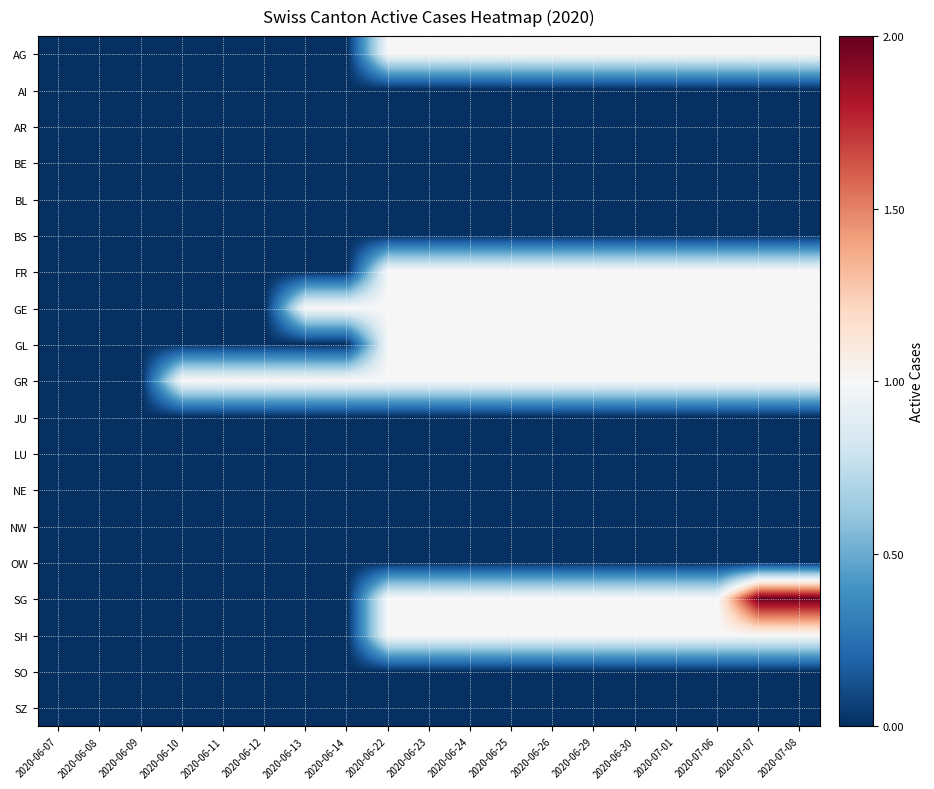

Which series has the largest range (max minus min)?

SG